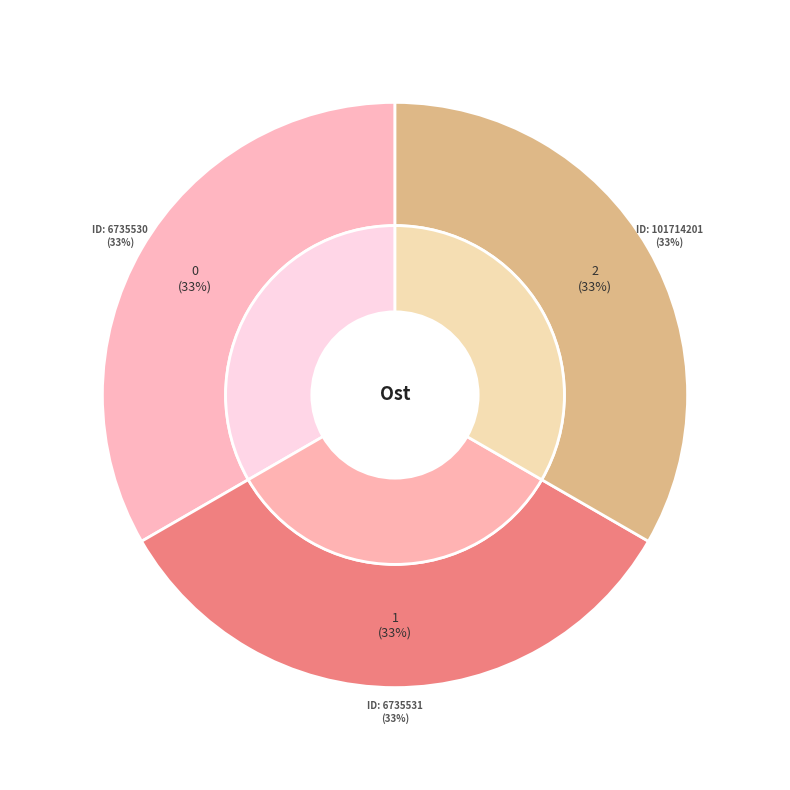

True or false: 6735531 accounts for 22% of the total.

False